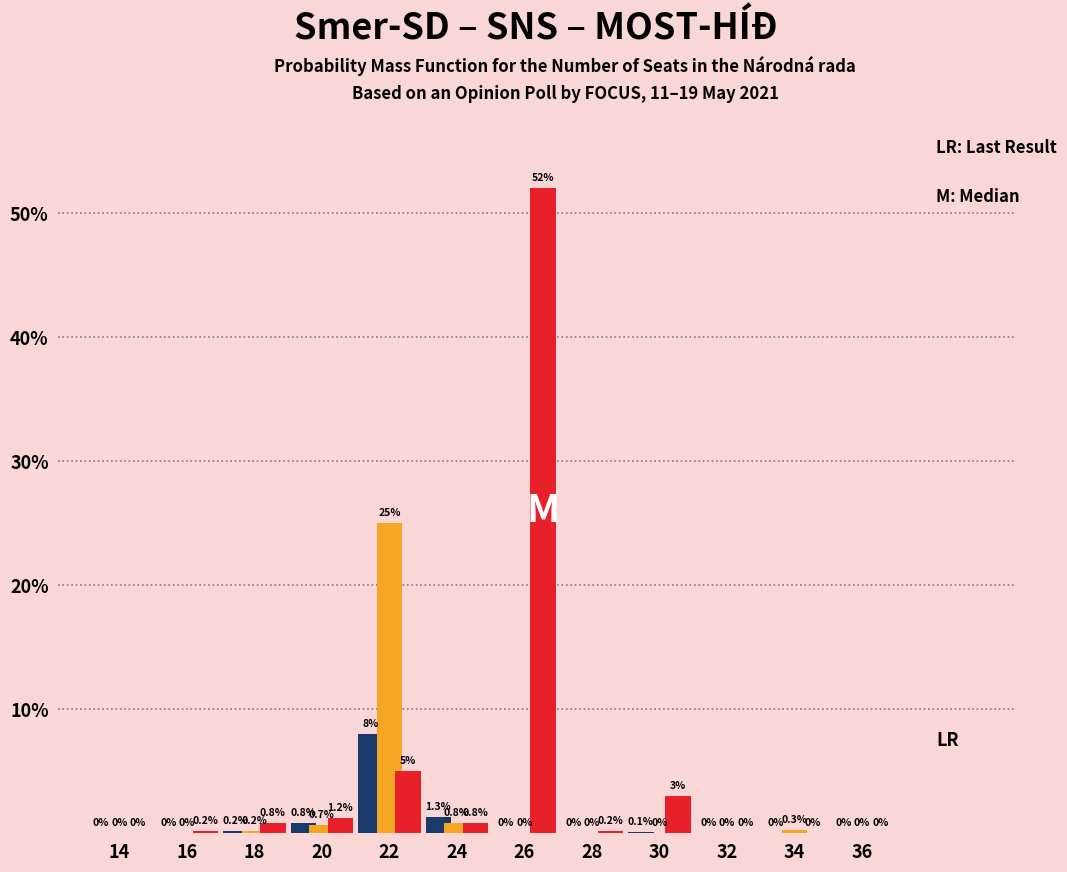

What is the greatest value displayed?

52.0